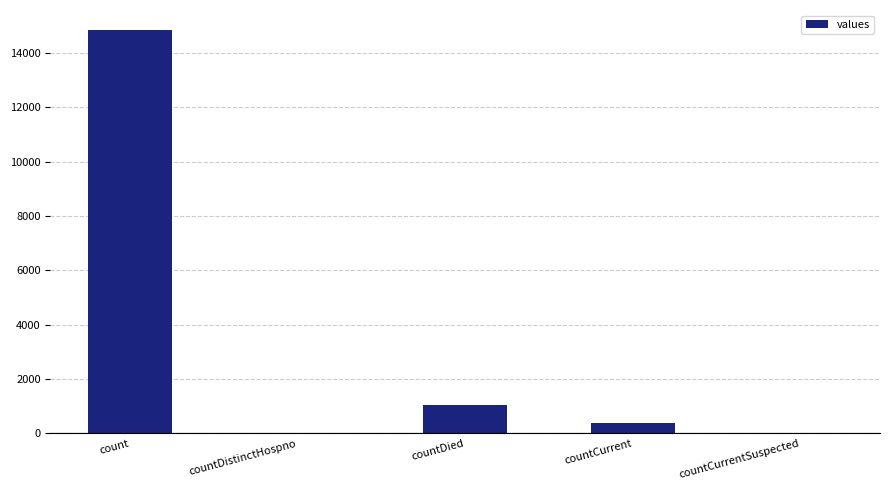

Which has a higher value, countCurrentSuspected or count?

count